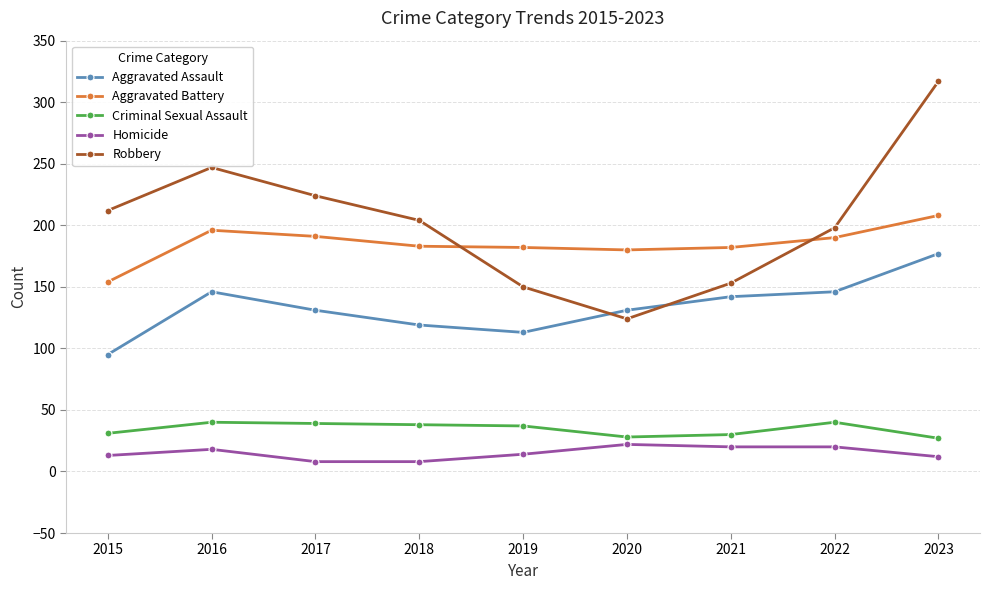

The value of Criminal Sexual Assault at 2017 is 60. True or false?

False